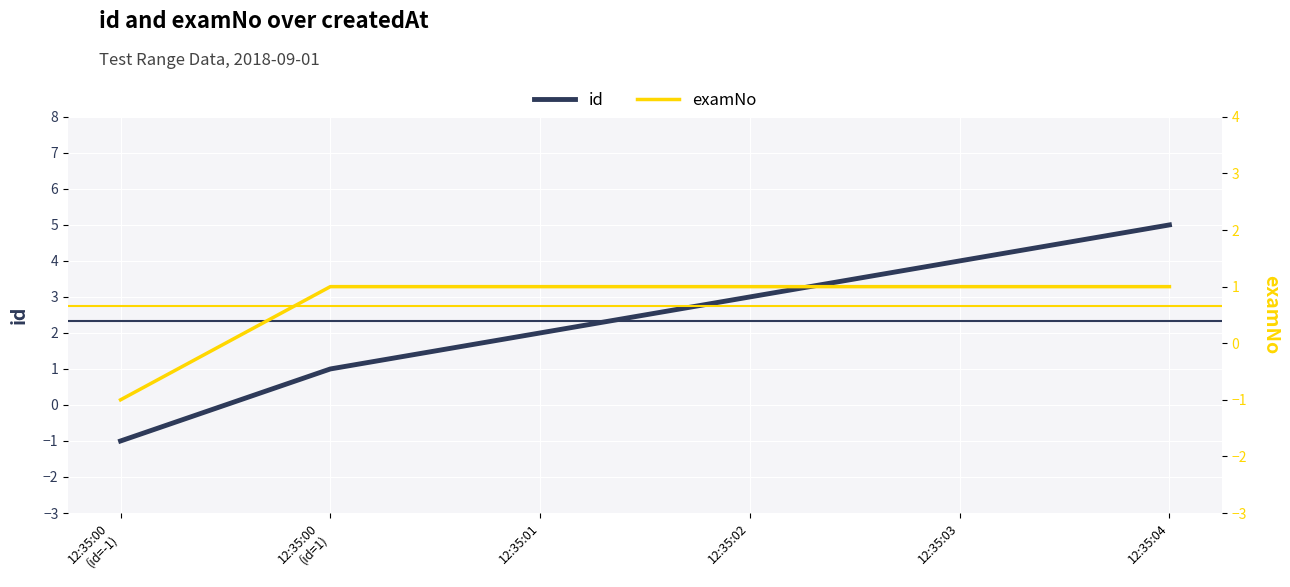

At which category is the sum across all series the highest?

12:35:04